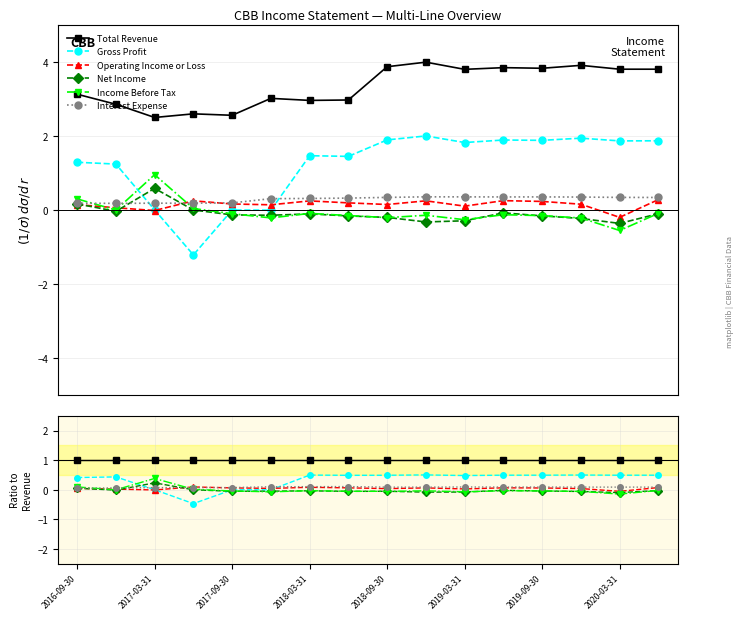

At how many categories does at least one series exceed 0?

16